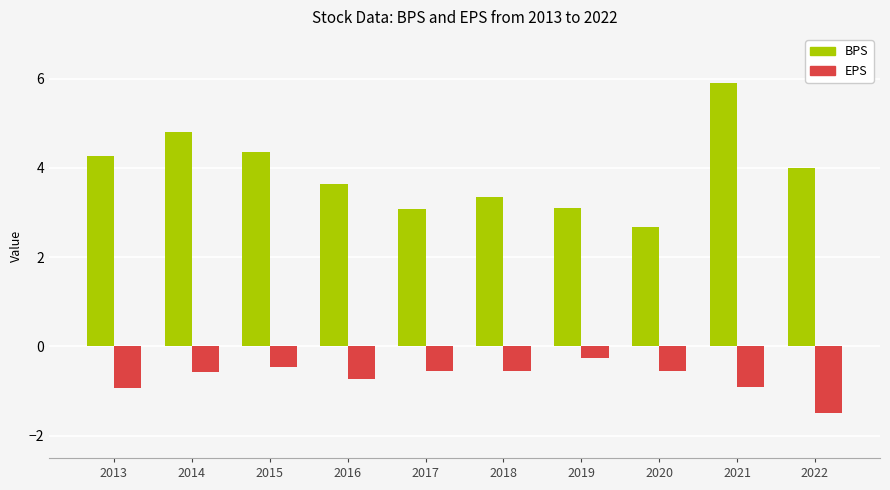

What is the average value of the BPS series?

3.9